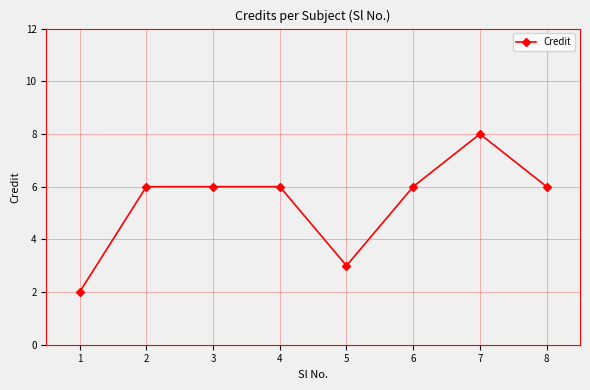

Approximately how many times larger is the value at 8 compared to 1?

3.0